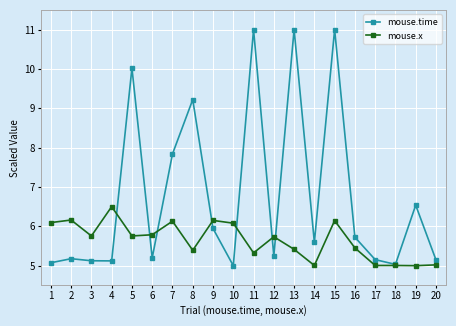

At how many categories does at least one series exceed 9?

5